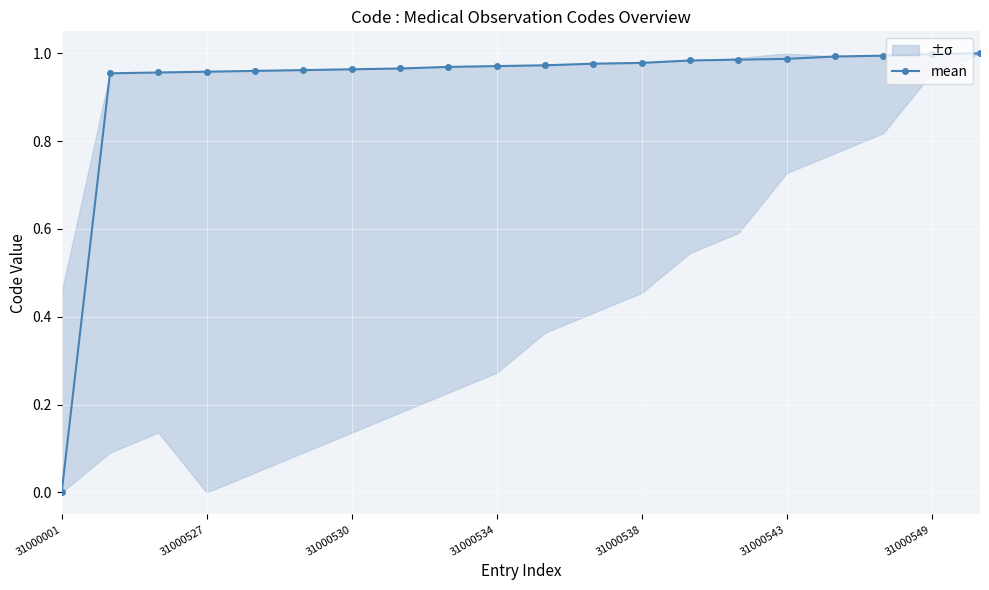

What is the value of the 14th point from the left?

1.0